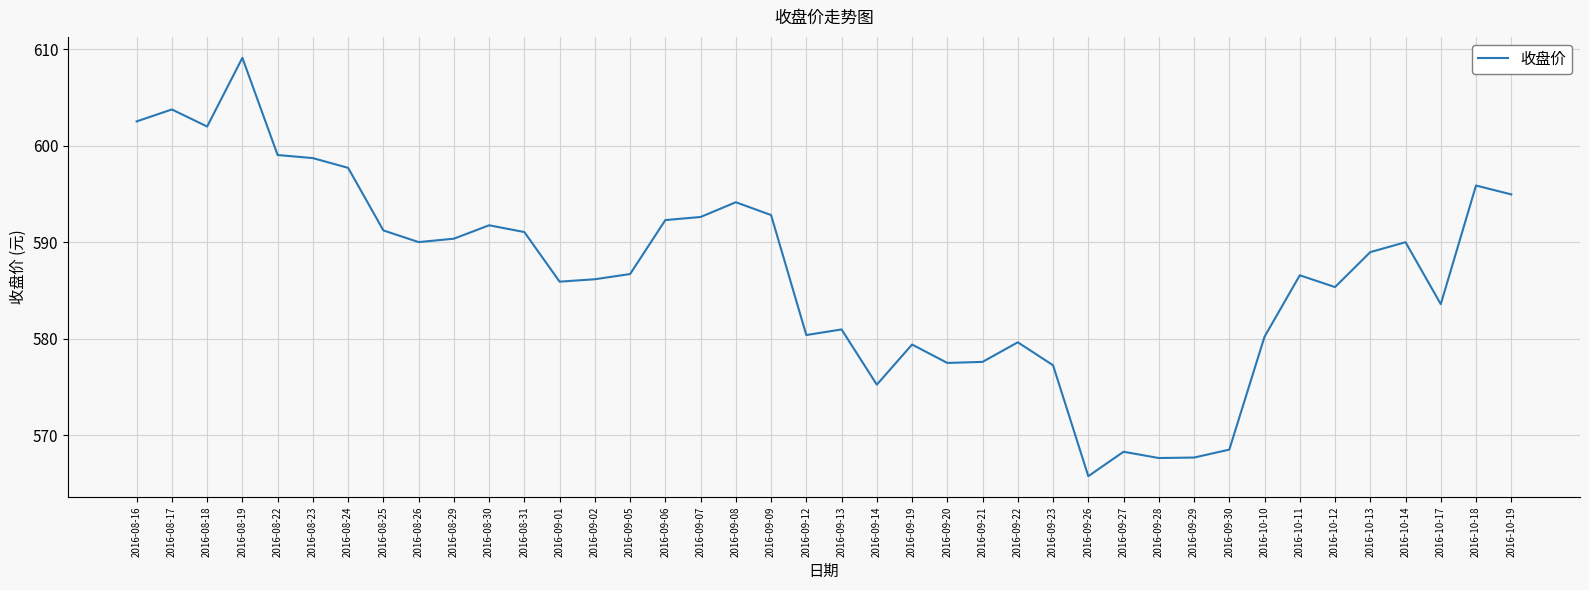

What position from the left is 2016-09-19?

23